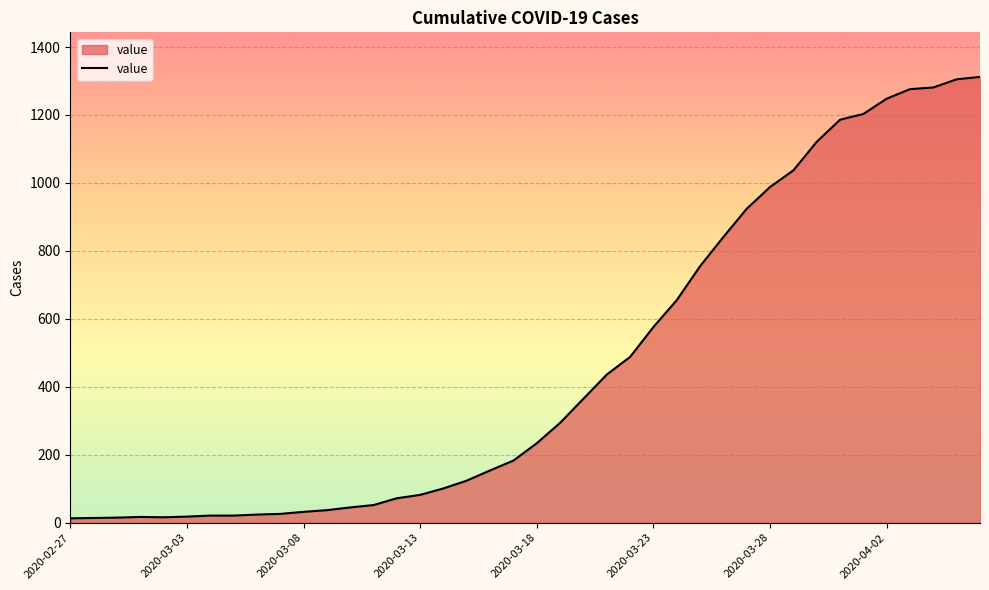

How many distinct data groups are displayed?

1